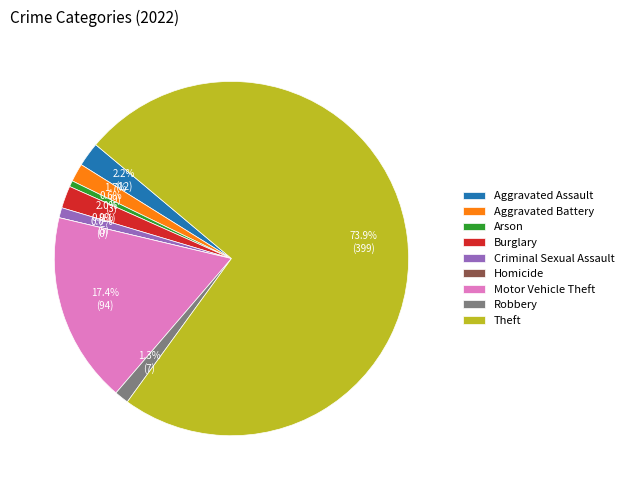

Which category has the smallest portion of the pie?

Homicide